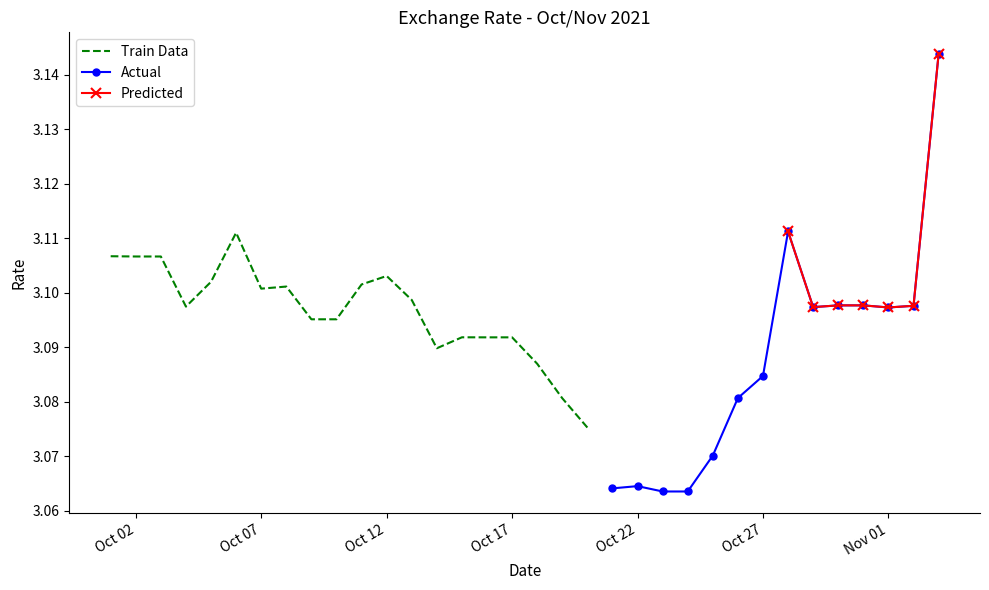

How many categories are shown in the chart?

34